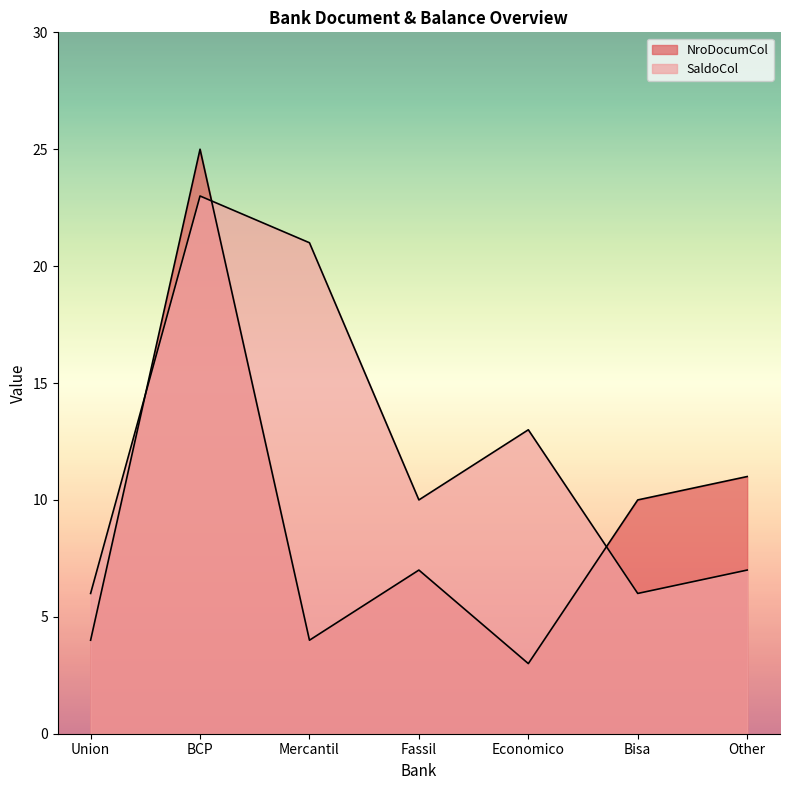

Where does the NroDocumCol series first go above 7?

BCP